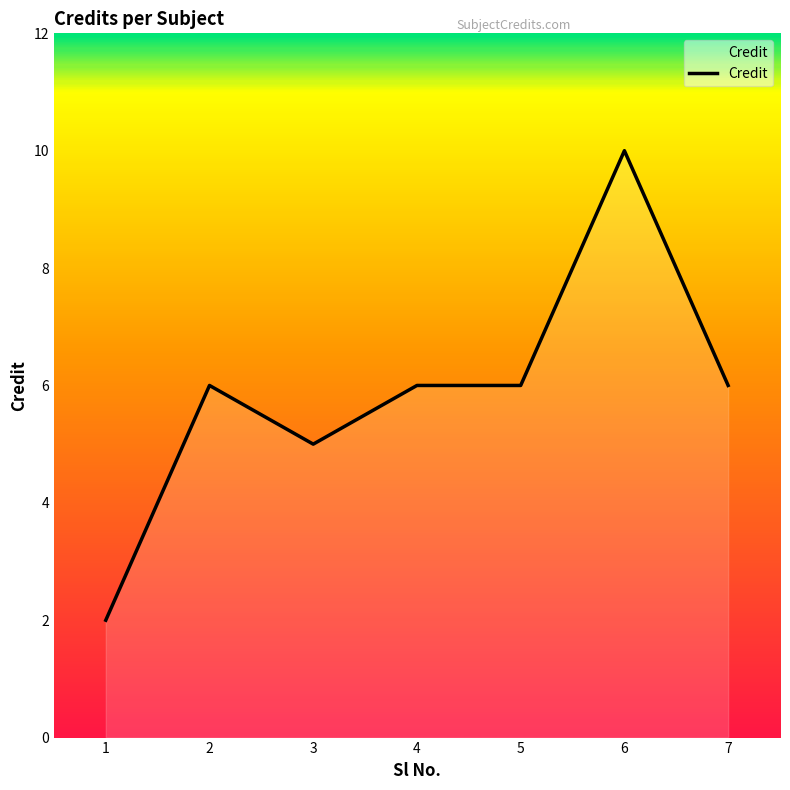

Which label corresponds to the largest value in the chart?

6